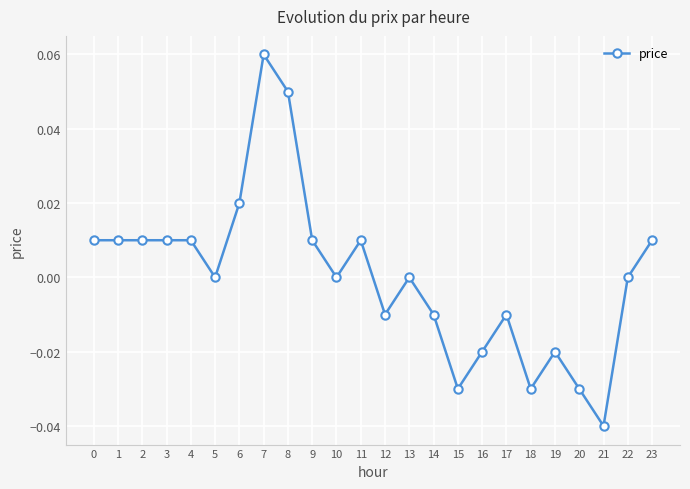

At which category does the chart reach its peak across all series?

7